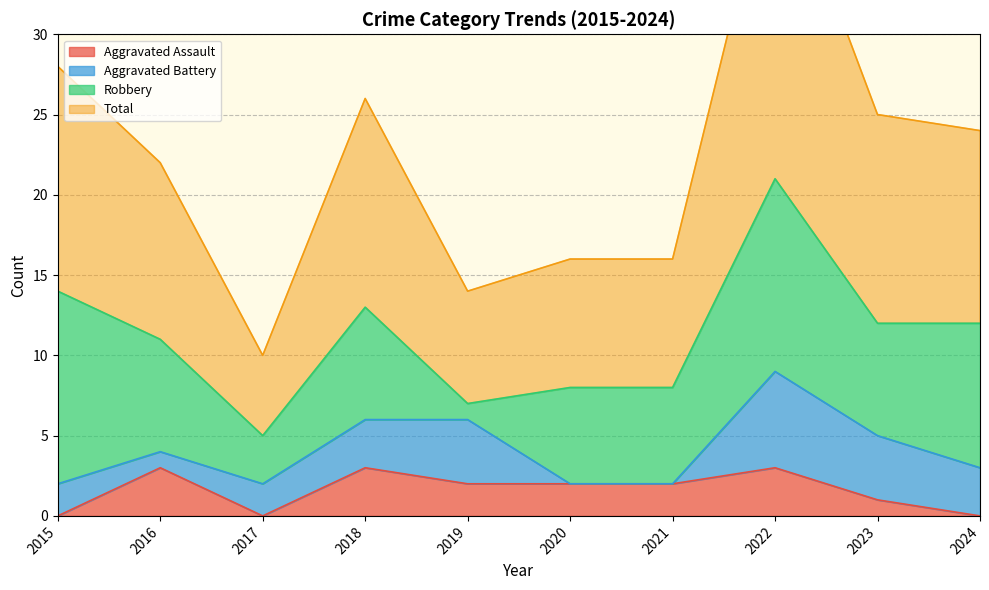

True or false: Aggravated Assault has a value of -1 at 2015.

False